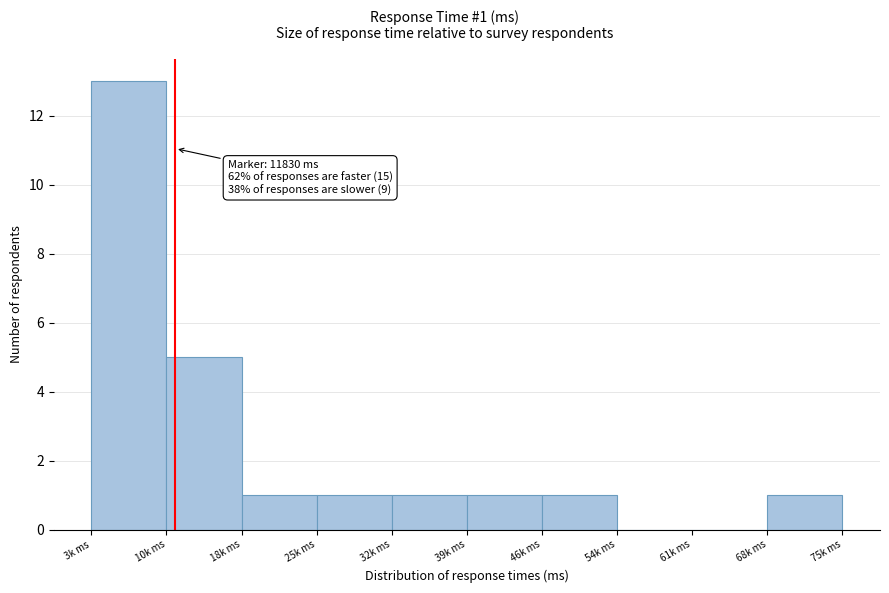

Reading left to right, list all the values displayed in this chart.

3k ms=13	10k ms=5	18k ms=1	25k ms=1	32k ms=1	39k ms=1	46k ms=1	54k ms=0	61k ms=0	68k ms=1